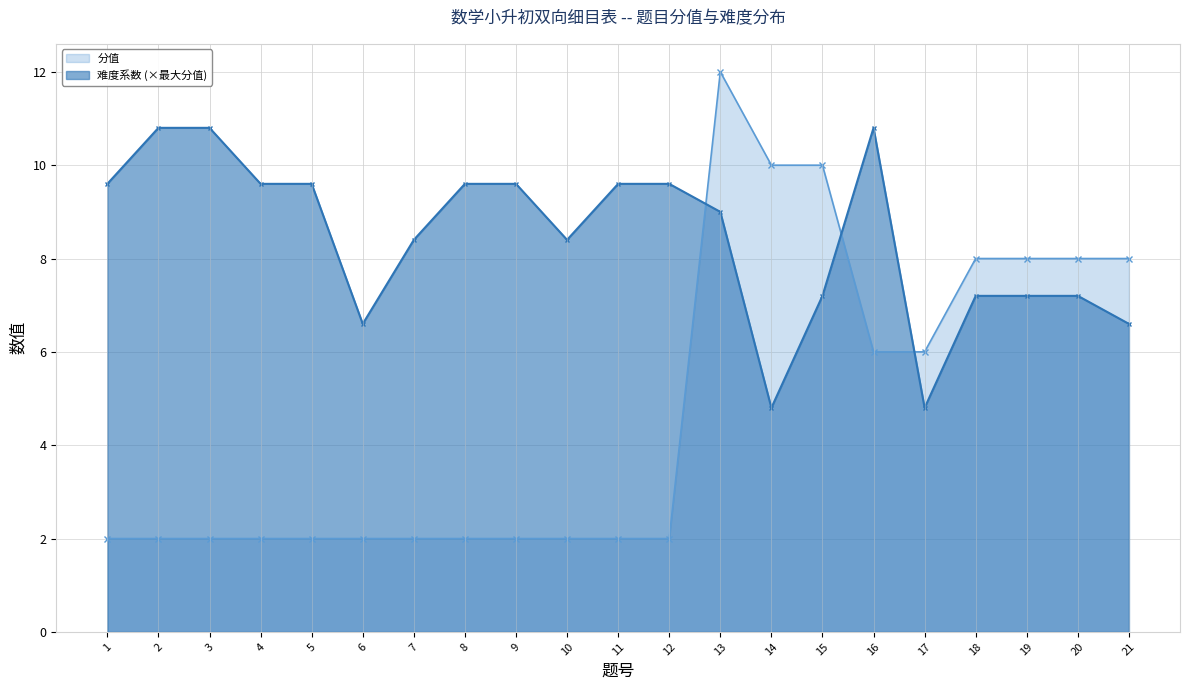

Which label corresponds to the largest value in the chart?

13